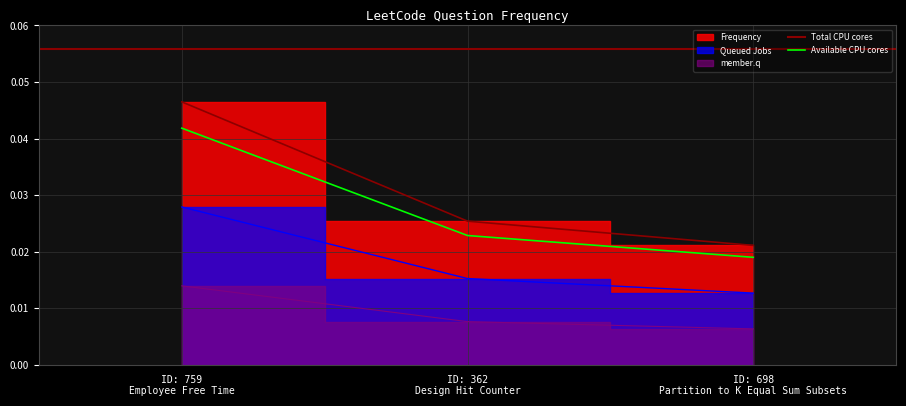

Count the Available CPU cores values in the range 0 to 1.

3